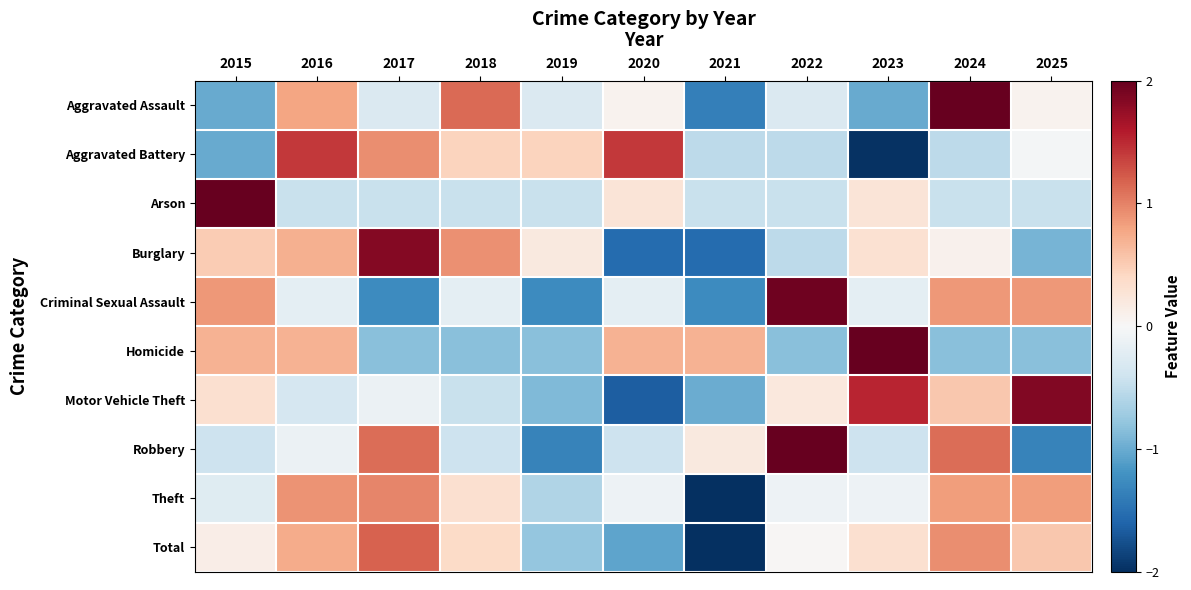

Reading right to left, list all the values displayed in this chart.

Aggravated Assault: 2025=0.1	2024=2.2	2023=-1.0	2022=-0.3	2021=-1.4	2020=0.1	2019=-0.3	2018=1.1	2017=-0.3	2016=0.8	2015=-1.0
Aggravated Battery: 2025=-0.0	2024=-0.5	2023=-2.0	2022=-0.5	2021=-0.5	2020=1.4	2019=0.4	2018=0.4	2017=0.9	2016=1.4	2015=-1.0
Arson: 2025=-0.4	2024=-0.4	2023=0.3	2022=-0.4	2021=-0.4	2020=0.3	2019=-0.4	2018=-0.4	2017=-0.4	2016=-0.4	2015=3.0
Burglary: 2025=-0.9	2024=0.1	2023=0.3	2022=-0.5	2021=-1.5	2020=-1.5	2019=0.2	2018=0.9	2017=1.8	2016=0.7	2015=0.5
Criminal Sexual Assault: 2025=0.9	2024=0.9	2023=-0.2	2022=1.9	2021=-1.3	2020=-0.2	2019=-1.3	2018=-0.2	2017=-1.3	2016=-0.2	2015=0.9
Homicide: 2025=-0.8	2024=-0.8	2023=2.2	2022=-0.8	2021=0.7	2020=0.7	2019=-0.8	2018=-0.8	2017=-0.8	2016=0.7	2015=0.7
Motor Vehicle Theft: 2025=1.9	2024=0.5	2023=1.5	2022=0.2	2021=-1.0	2020=-1.7	2019=-0.9	2018=-0.4	2017=-0.1	2016=-0.3	2015=0.3
Robbery: 2025=-1.3	2024=1.1	2023=-0.4	2022=2.0	2021=0.2	2020=-0.4	2019=-1.3	2018=-0.4	2017=1.1	2016=-0.1	2015=-0.4
Theft: 2025=0.8	2024=0.8	2023=-0.1	2022=-0.1	2021=-2.7	2020=-0.1	2019=-0.6	2018=0.3	2017=1.0	2016=0.9	2015=-0.2
Total: 2025=0.5	2024=0.9	2023=0.3	2022=0.0	2021=-2.4	2020=-1.1	2019=-0.8	2018=0.4	2017=1.2	2016=0.7	2015=0.1